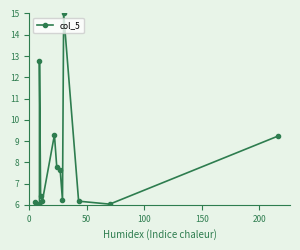

How many points are higher than both their immediate neighbors (excluding endpoints)?

3